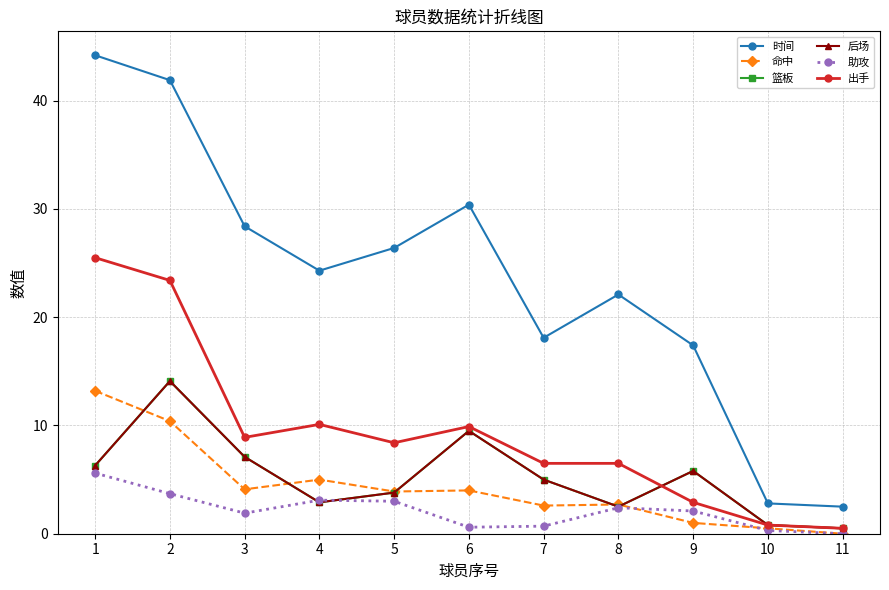

In 篮板, how many points are lower than both neighbors (excluding endpoints)?

2